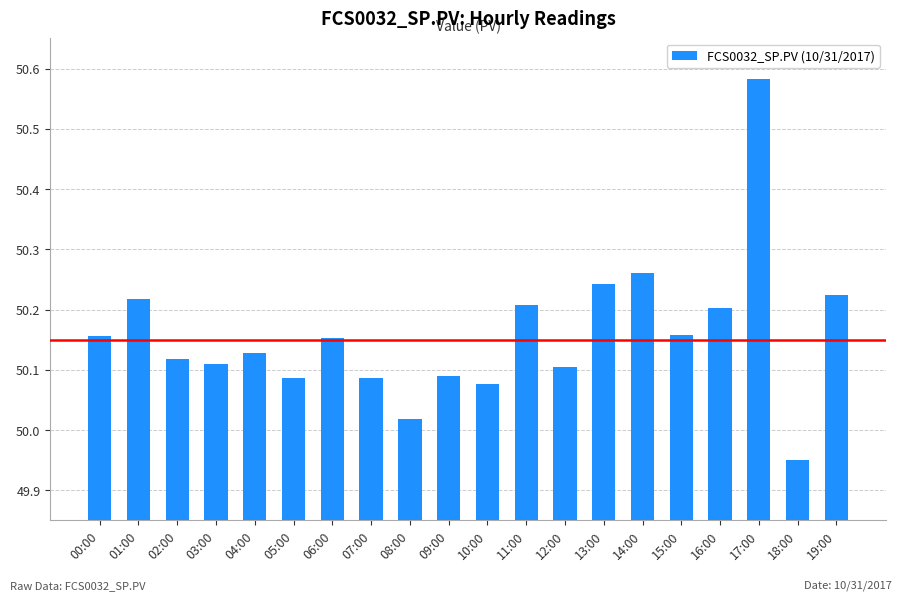

Which category has the lowest value across all series?

18:00